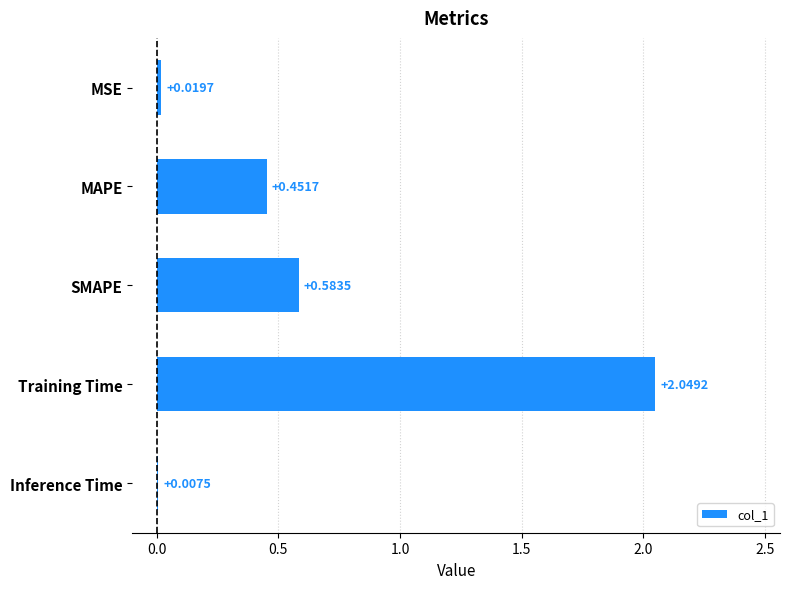

Between SMAPE and MSE, which is larger?

SMAPE